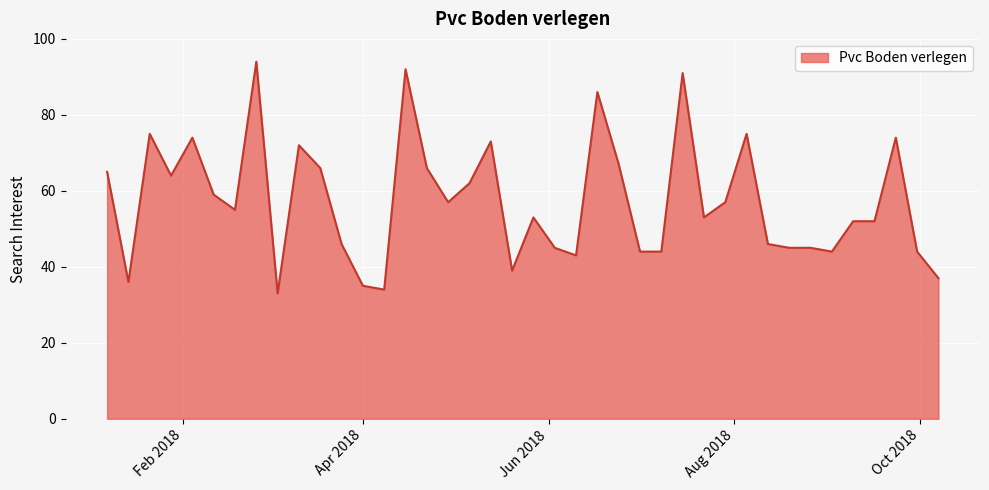

Reading right to left, what are all the values shown in this chart?

37	44	74	52	52	44	45	45	46	75	57	53	91	44	44	67	86	43	45	53	39	73	62	57	66	92	34	35	46	66	72	33	94	55	59	74	64	75	36	65